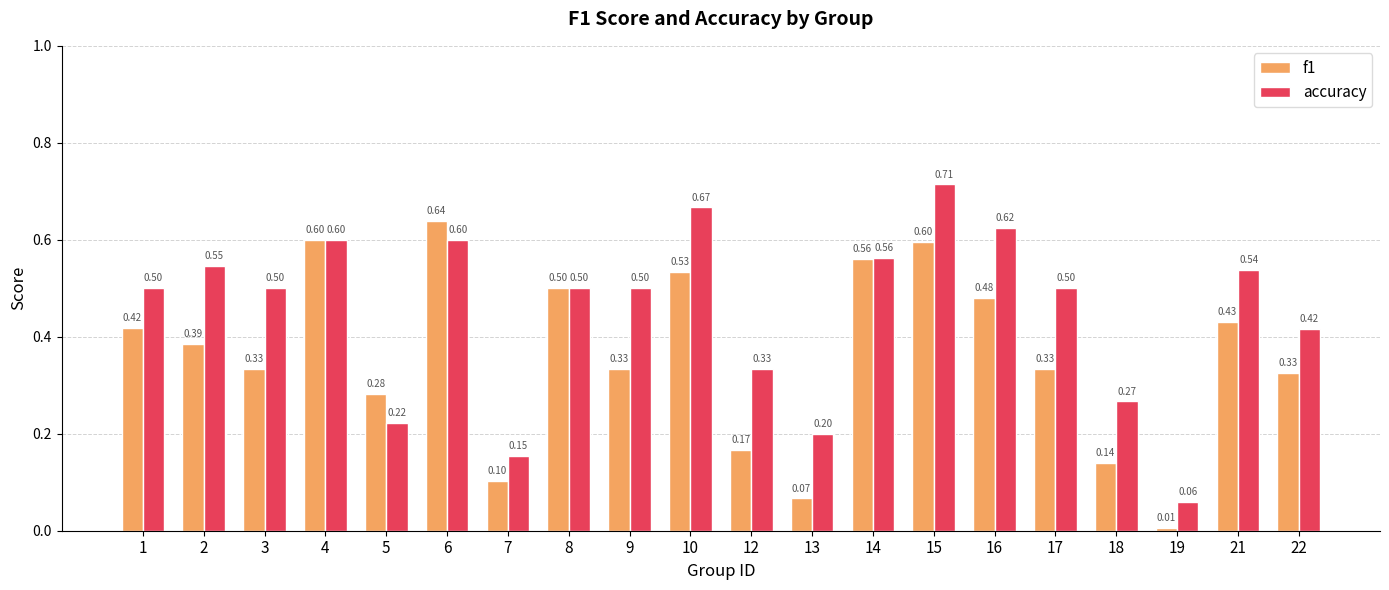

Which series has the largest range (max minus min)?

accuracy